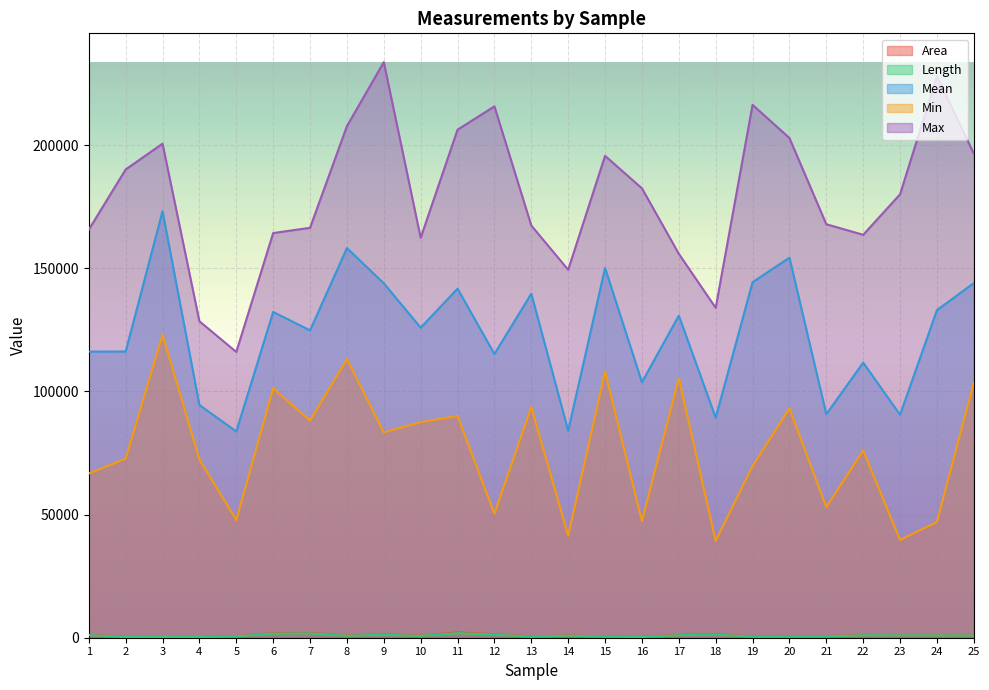

What is the smallest value displayed?

259.3